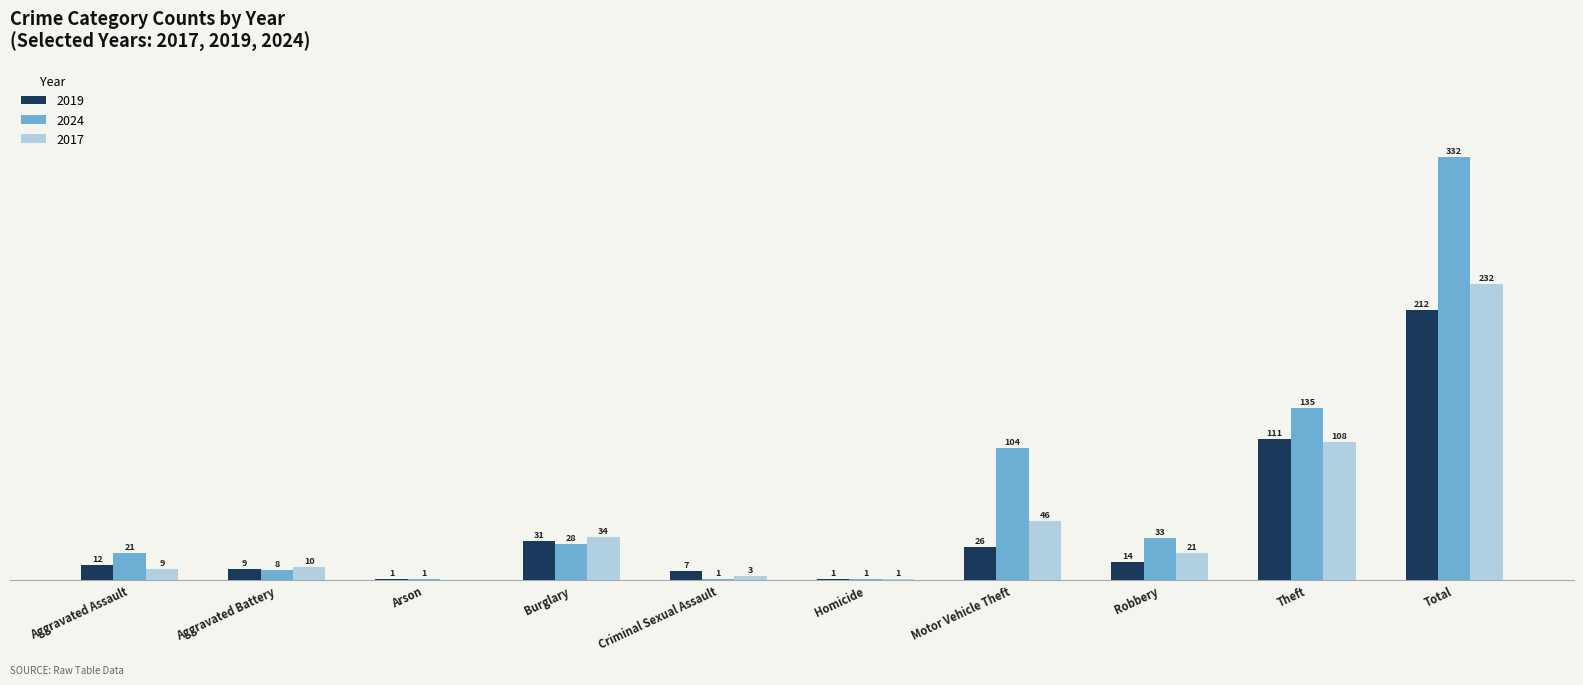

At which category is the sum across all series the highest?

Total